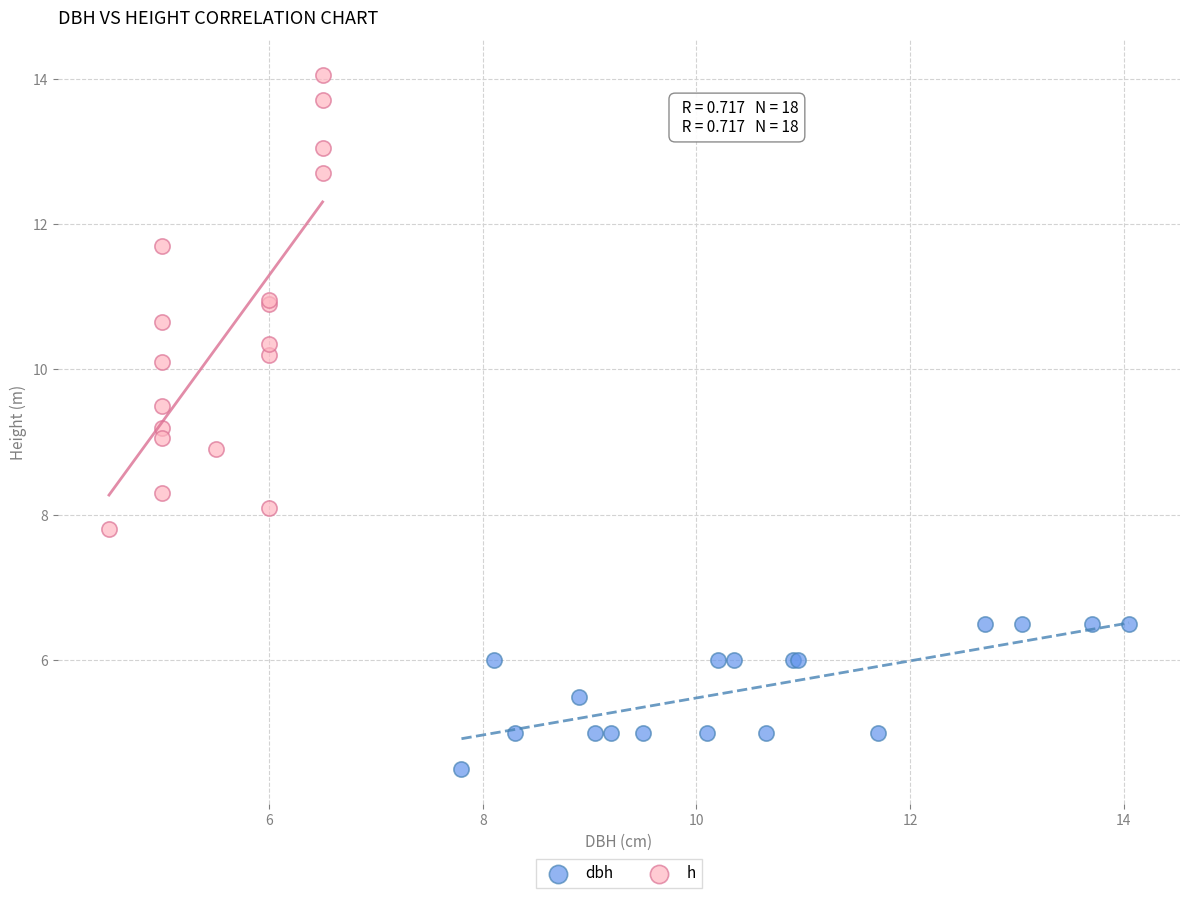

Which series reaches the maximum Y coordinate?

h